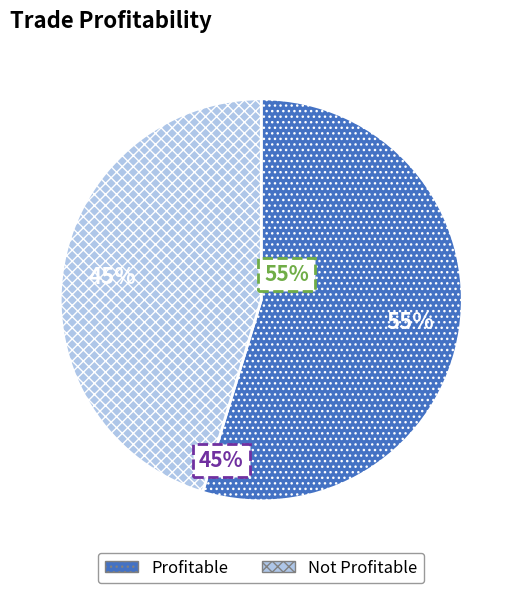

To the nearest percent, what percentage of the pie is Profitable?

55%